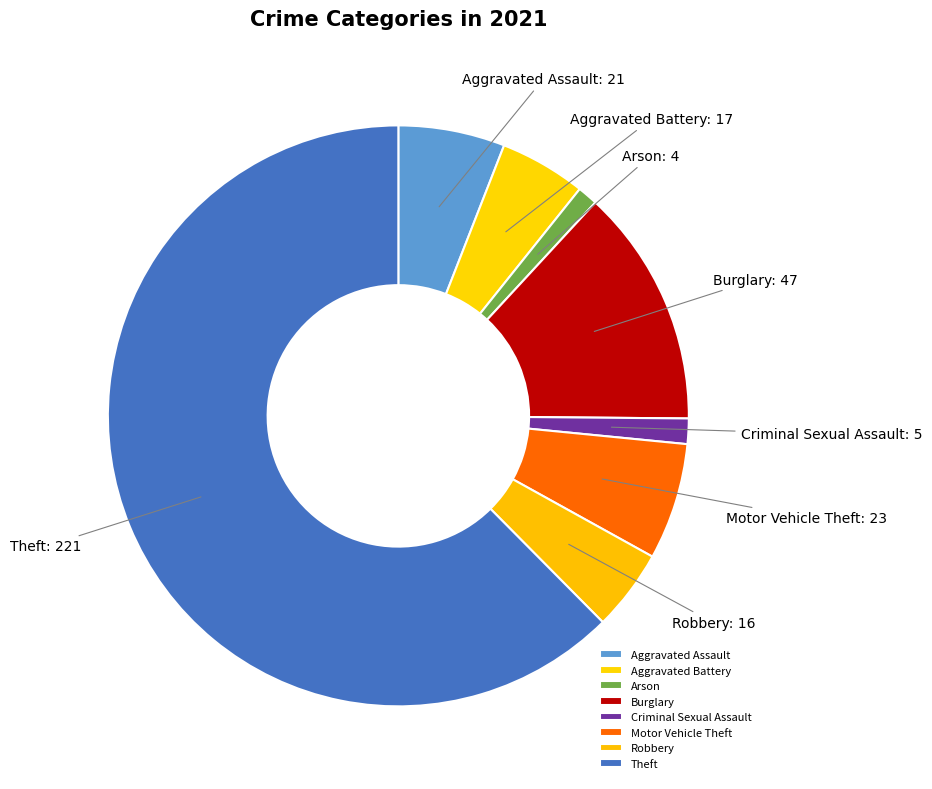

Is the sum of Aggravated Battery and Robbery greater than half?

No